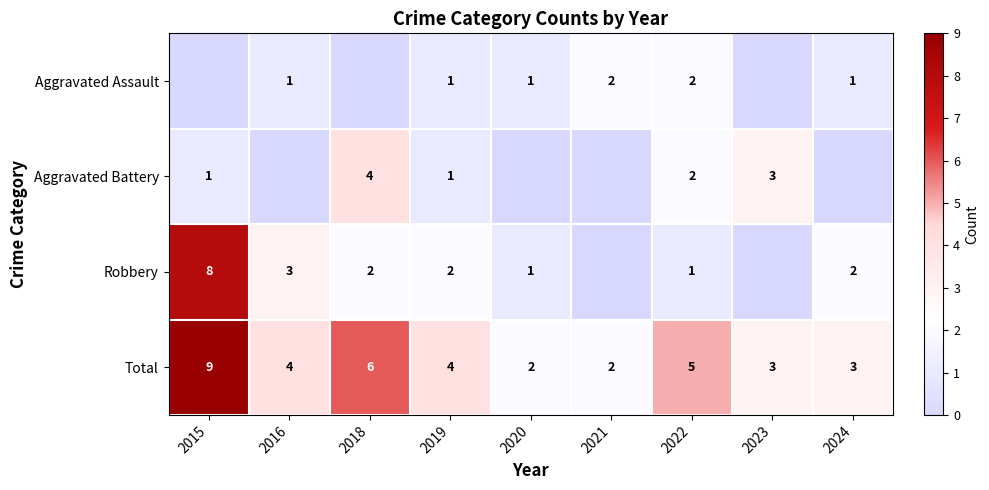

At which category is the sum across all series the highest?

2015